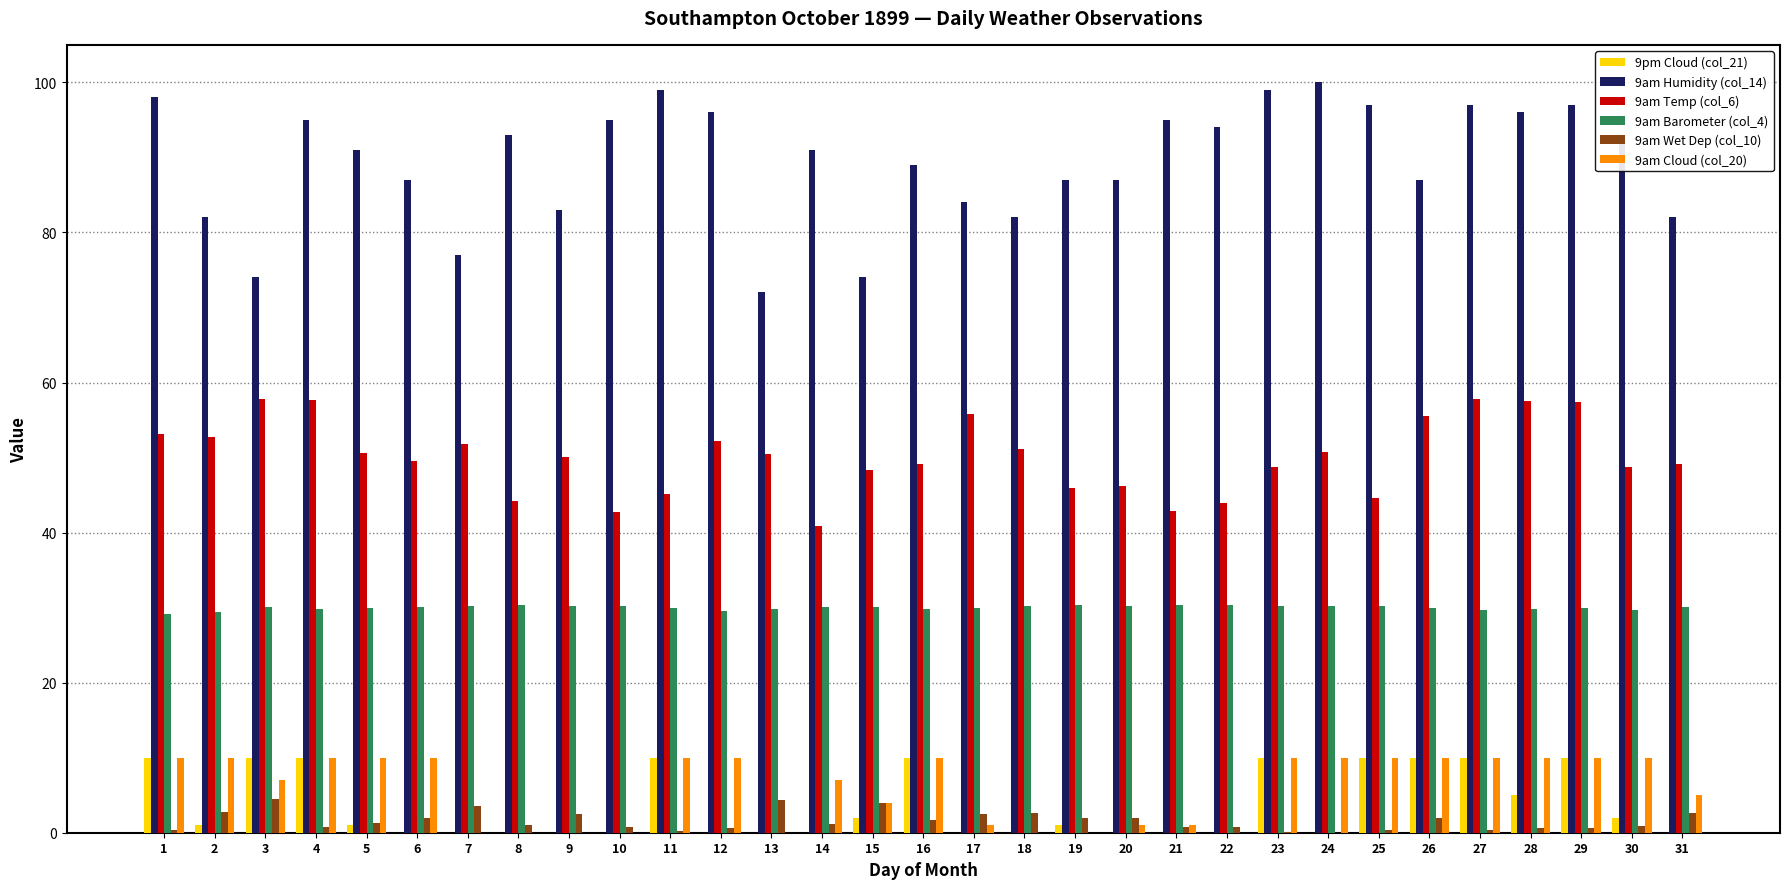

What is the average value of the 9am Cloud (col_20) series?

6.0